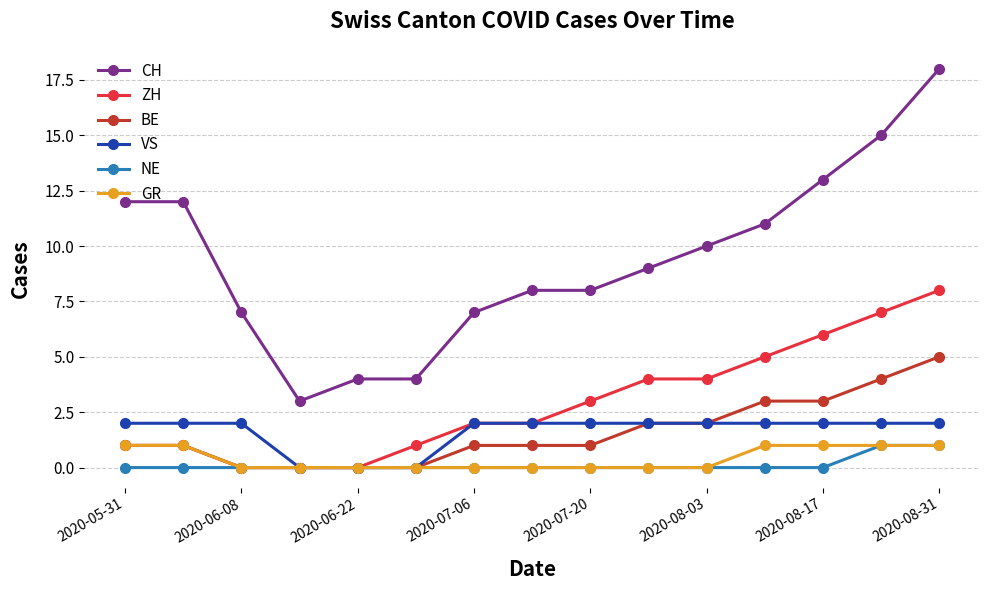

Which series has the widest spread of values?

CH